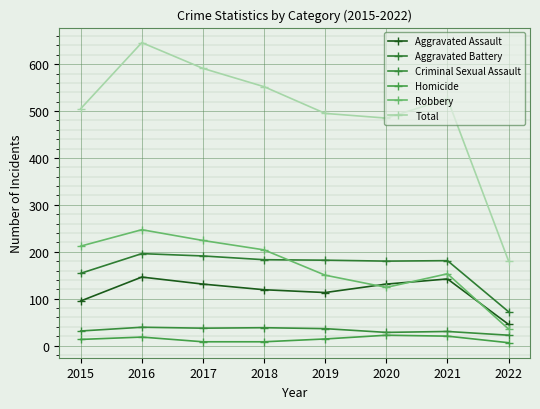

How many data points does each series have?

8